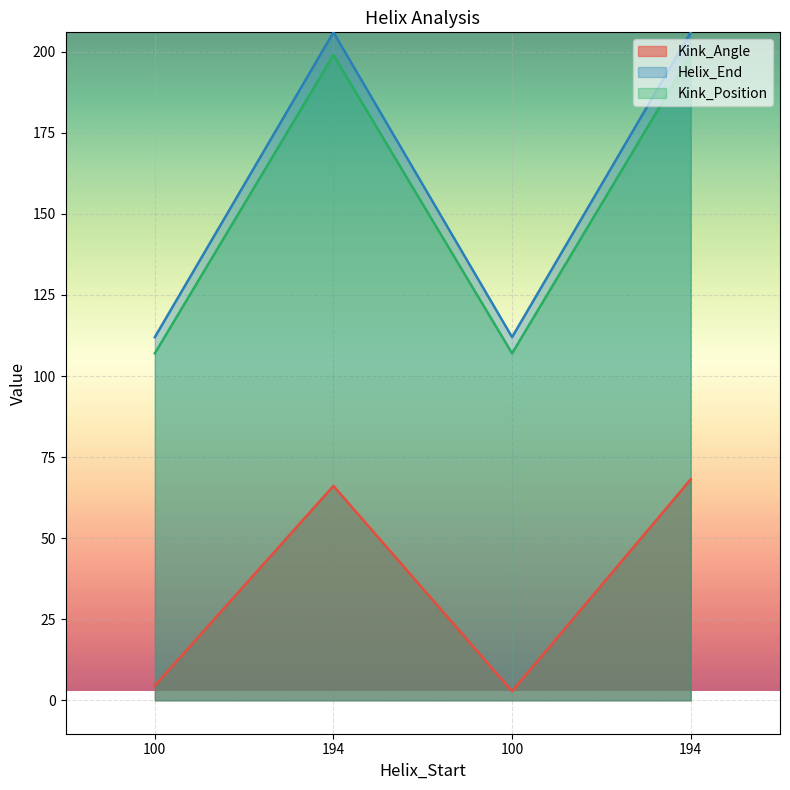

Where is Kink_Position nearest to the value 153?

100